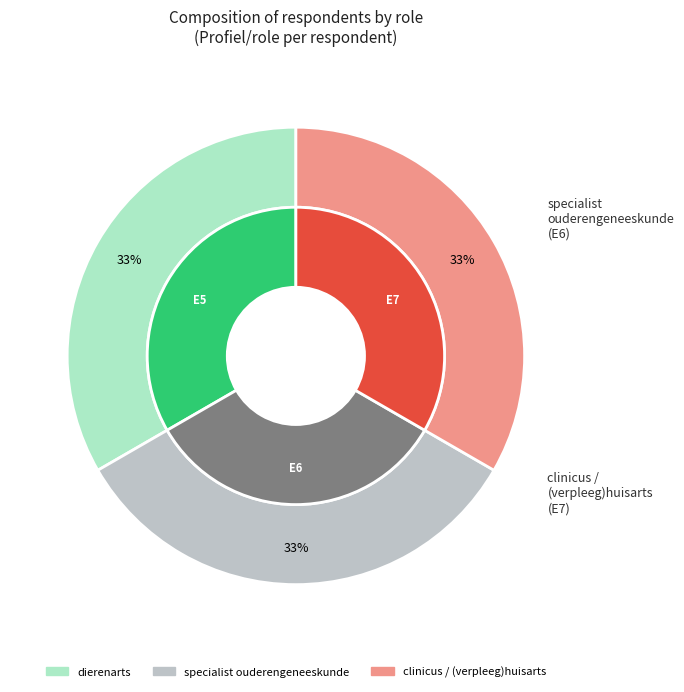

Which slice is the largest?

E5